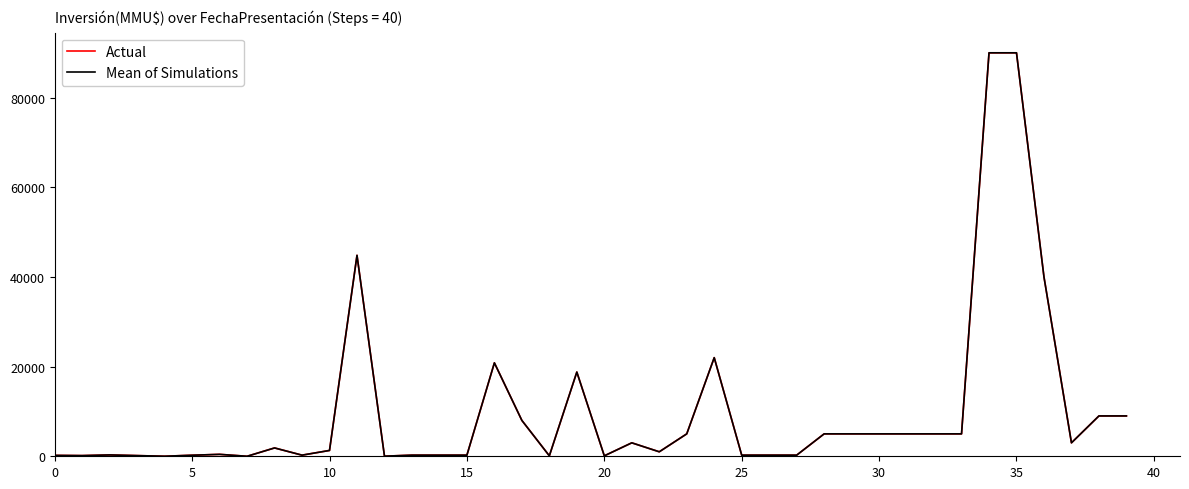

Does the chart display data point markers on the line(s)?

No